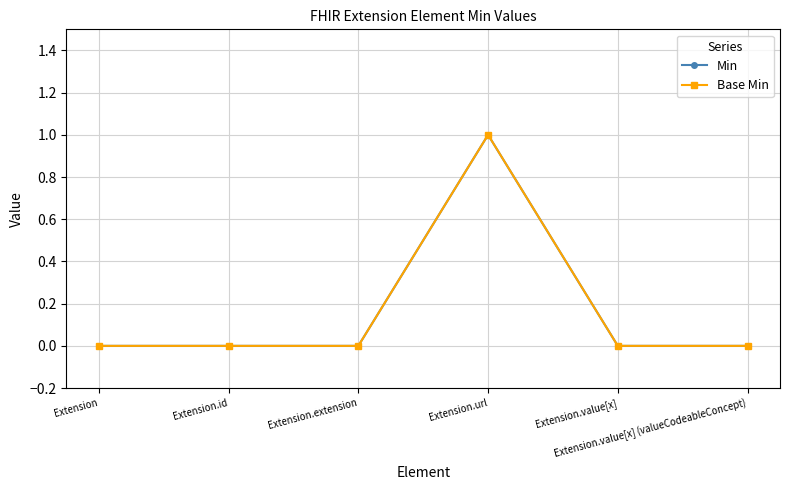

Is this an area chart (filled region under the line)?

No